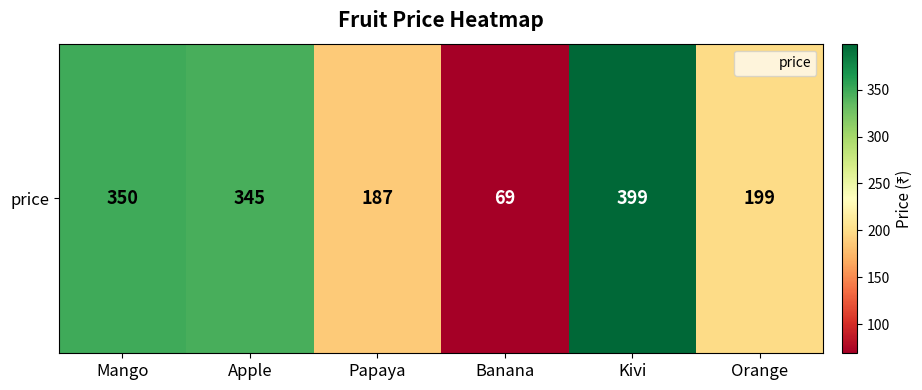

What is the ratio of the value at Mango to the value at Papaya?

1.9